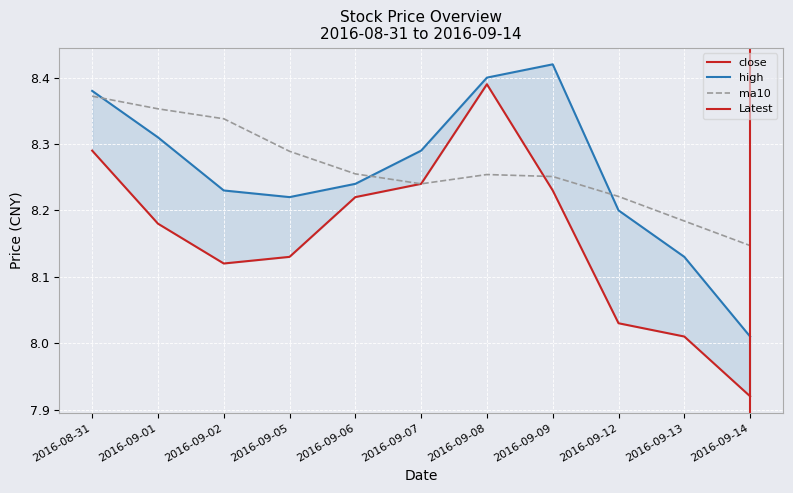

Between 2016-09-02 and 2016-09-13, which is larger?

2016-09-02